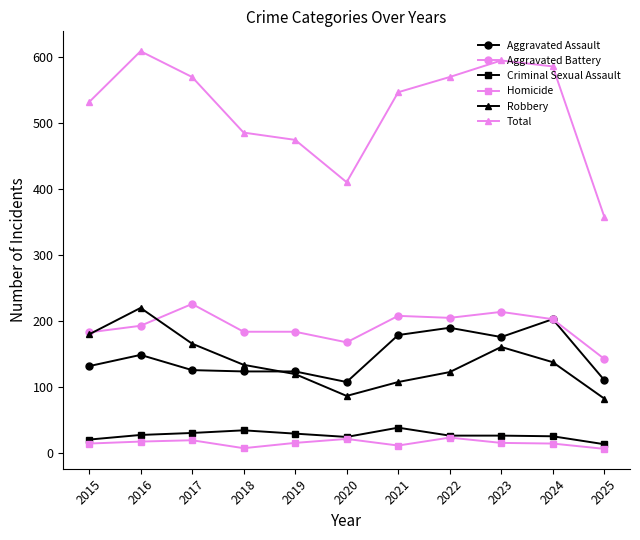

Rank the series by their maximum value, from lowest to highest.

Homicide, Criminal Sexual Assault, Aggravated Assault, Robbery, Aggravated Battery, Total